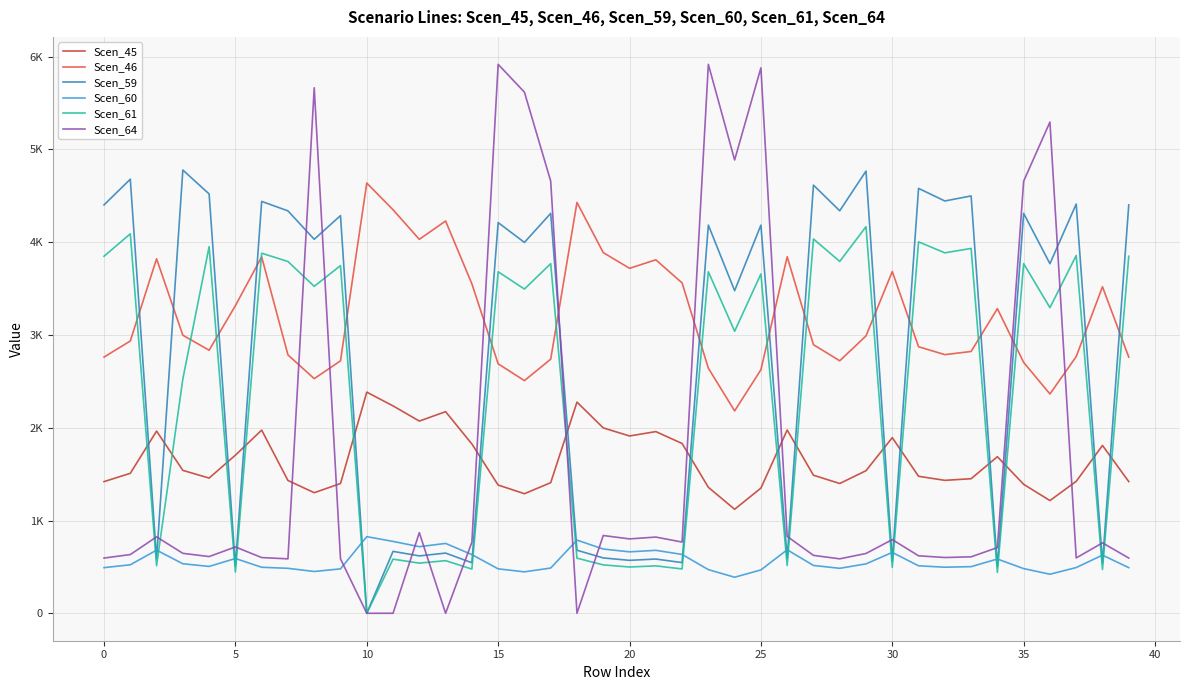

At which category is the sum across all series the highest?

15